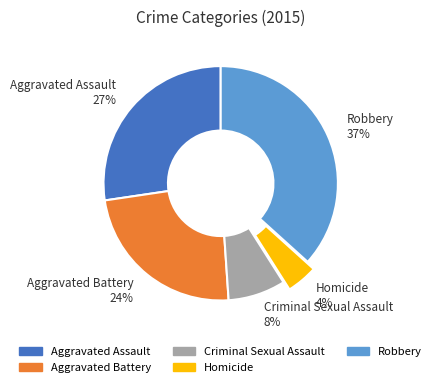

What percentage is the Robbery slice, to the nearest percent?

37%